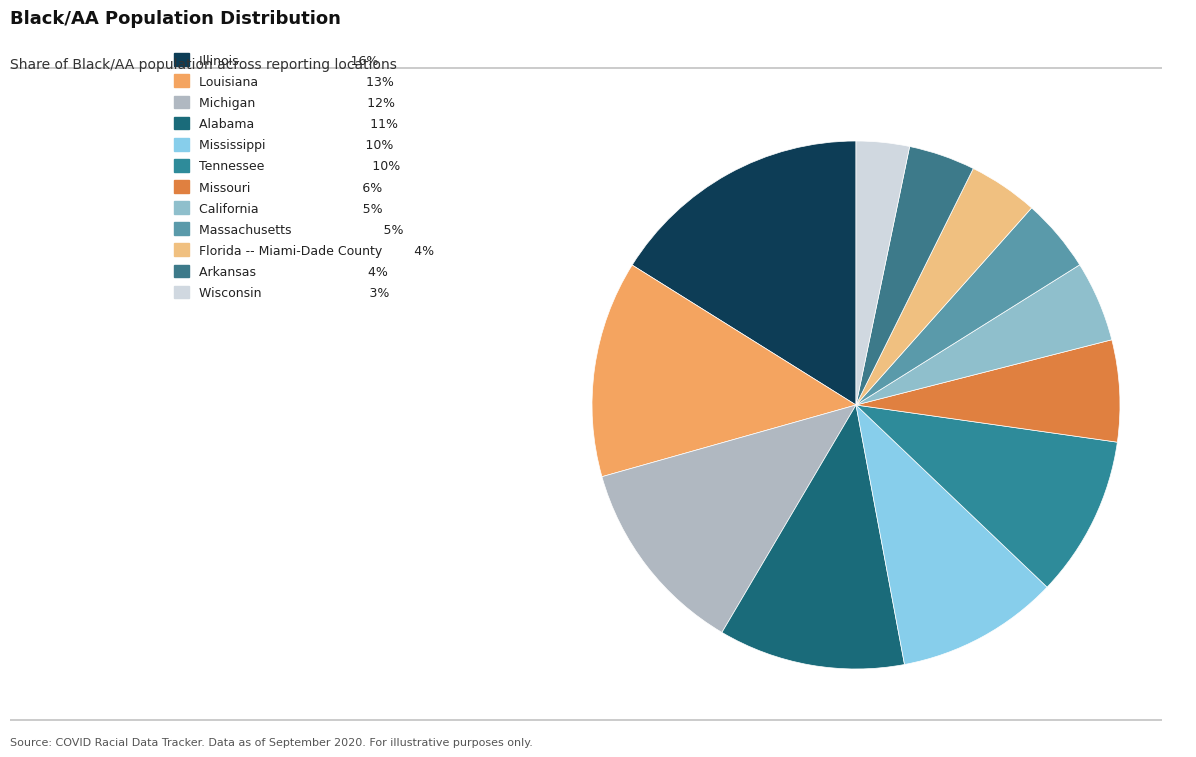

How many segments does this pie chart have?

12